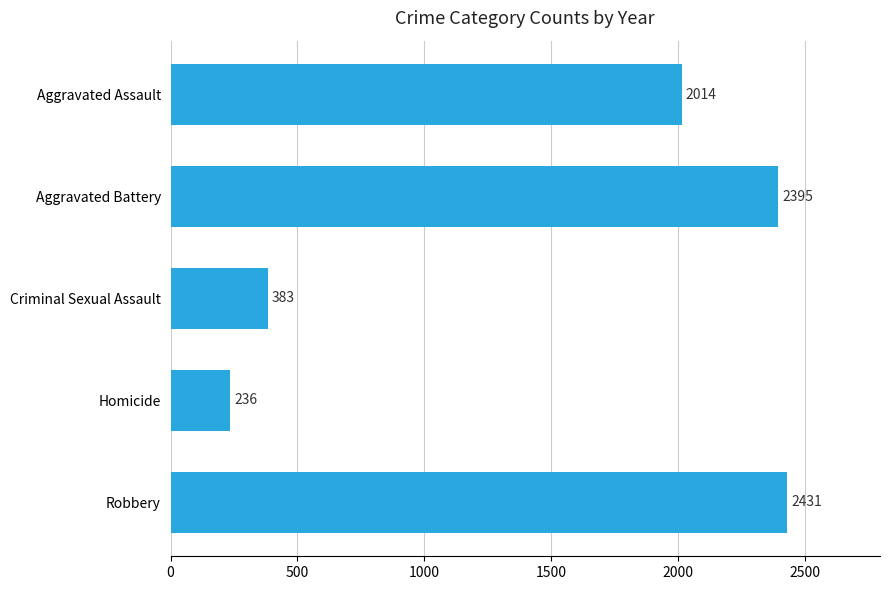

At which label is the value closest to 1333?

Aggravated Assault